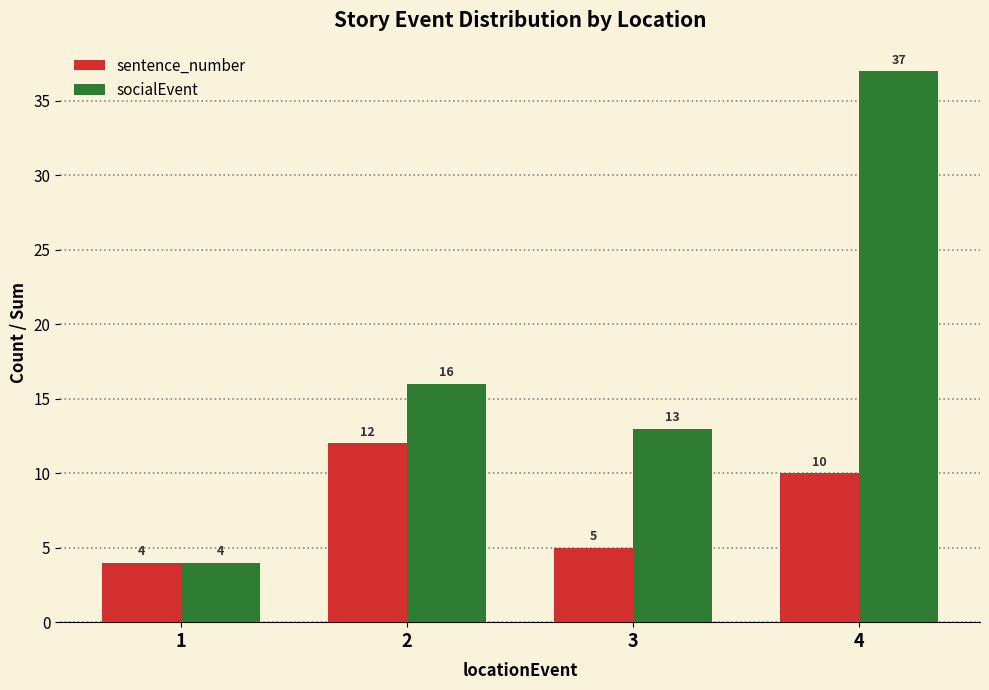

What is the maximum value for socialEvent?

37